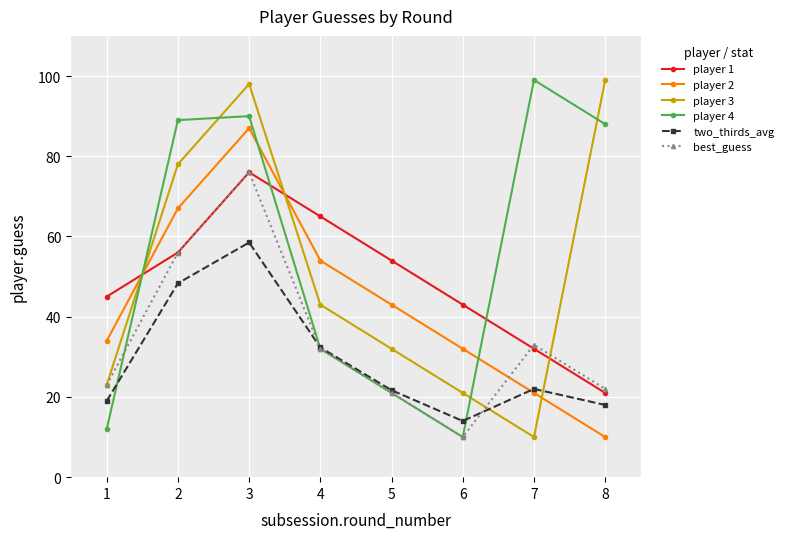

What is the spread (max minus min) of values at 2?

40.7